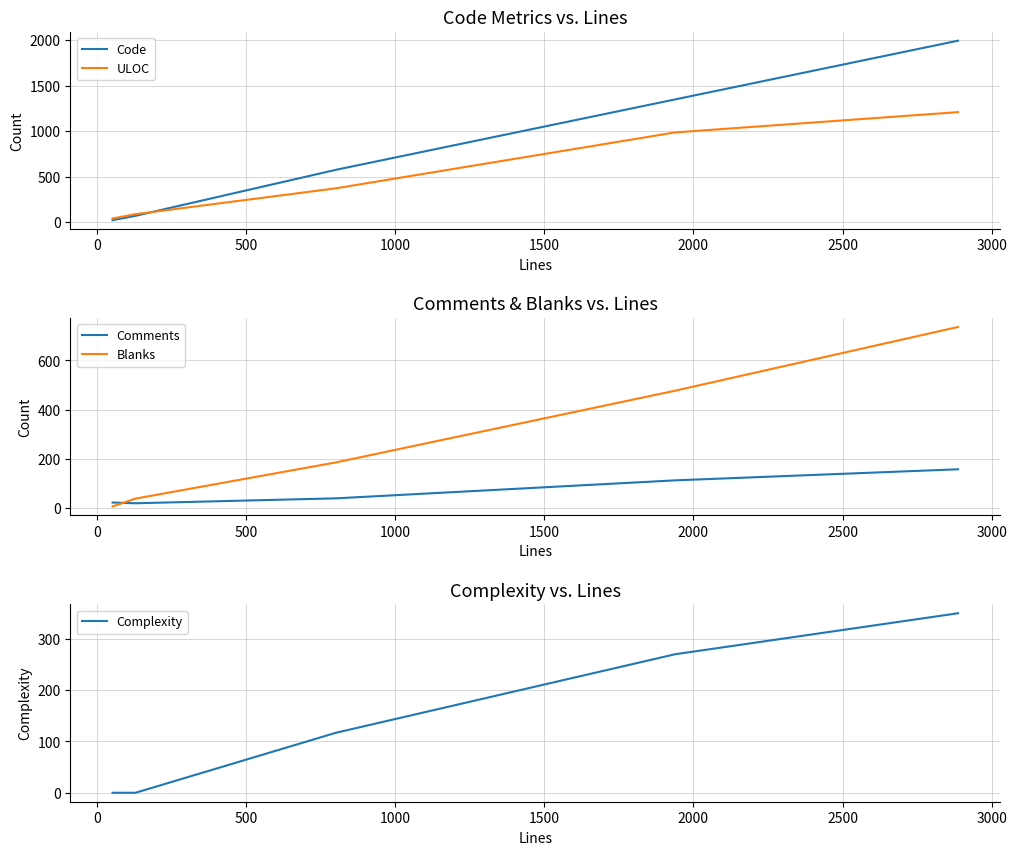

Reading left to right, what are all the values shown in this chart?

Code: 23	71	576	1348	1993
ULOC: 42	89	373	986	1209
Comments: 23	20	40	113	158
Blanks: 7	39	186	477	736
Complexity: 0	0	117	270	350